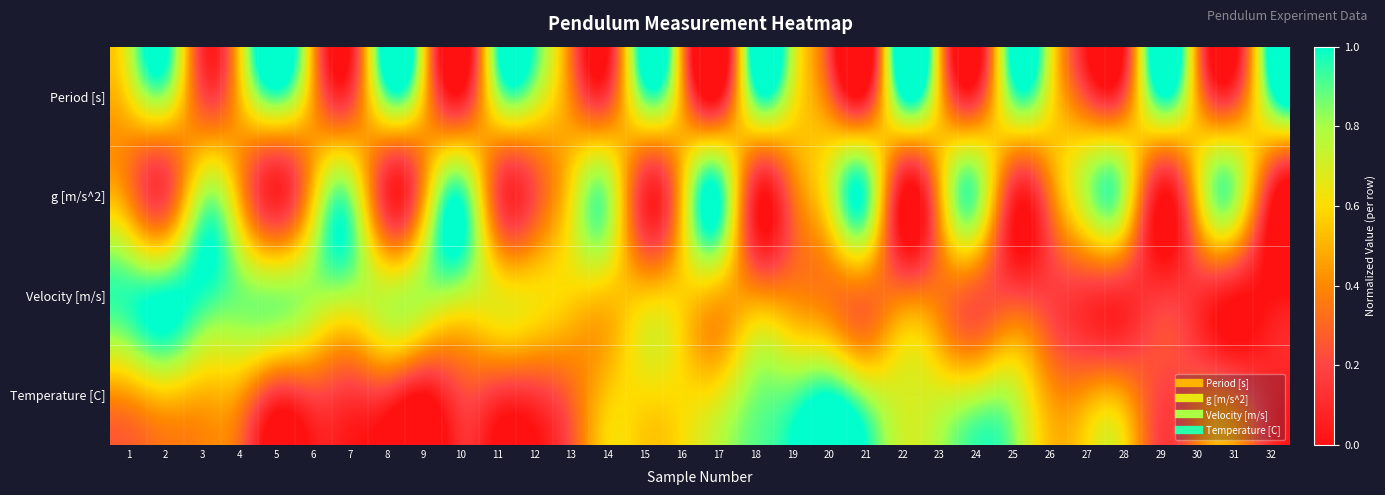

Reading left to right, what are all the values shown in this chart?

Period [s]: 1=0.6	2=0.8	3=0.2	4=0.5	5=0.9	6=0.5	7=0.2	8=0.9	9=0.6	10=0.0	11=0.8	12=0.8	13=0.4	14=0.2	15=0.9	16=0.5	17=0.0	18=0.9	19=0.7	20=0.3	21=0.1	22=1.0	23=0.5	24=0.1	25=0.9	26=0.6	27=0.2	28=0.2	29=1.0	30=0.5	31=0.2	32=0.9
g [m/s^2]: 1=0.4	2=0.2	3=0.8	4=0.5	5=0.1	6=0.5	7=0.8	8=0.1	9=0.4	10=1.0	11=0.2	12=0.2	13=0.6	14=0.8	15=0.1	16=0.5	17=1.0	18=0.1	19=0.3	20=0.7	21=0.9	22=0.0	23=0.5	24=0.9	25=0.1	26=0.4	27=0.8	28=0.8	29=0.0	30=0.5	31=0.8	32=0.1
Velocity [m/s]: 1=1.0	2=1.0	3=1.0	4=0.9	5=0.8	6=0.8	7=0.8	8=0.7	9=0.8	10=0.7	11=0.7	12=0.6	13=0.6	14=0.5	15=0.6	16=0.6	17=0.5	18=0.4	19=0.4	20=0.4	21=0.3	22=0.4	23=0.3	24=0.3	25=0.2	26=0.2	27=0.1	28=0.1	29=0.2	30=0.1	31=0.0	32=0.0
Temperature [C]: 1=0.5	2=0.5	3=0.5	4=0.5	5=0.1	6=0.2	7=0.1	8=0.1	9=0.0	10=0.2	11=0.1	12=0.1	13=0.3	14=0.5	15=0.6	16=0.6	17=0.7	18=0.9	19=0.9	20=1.0	21=0.8	22=0.7	23=0.7	24=0.8	25=0.8	26=0.5	27=0.5	28=0.5	29=0.2	30=0.3	31=0.3	32=0.1